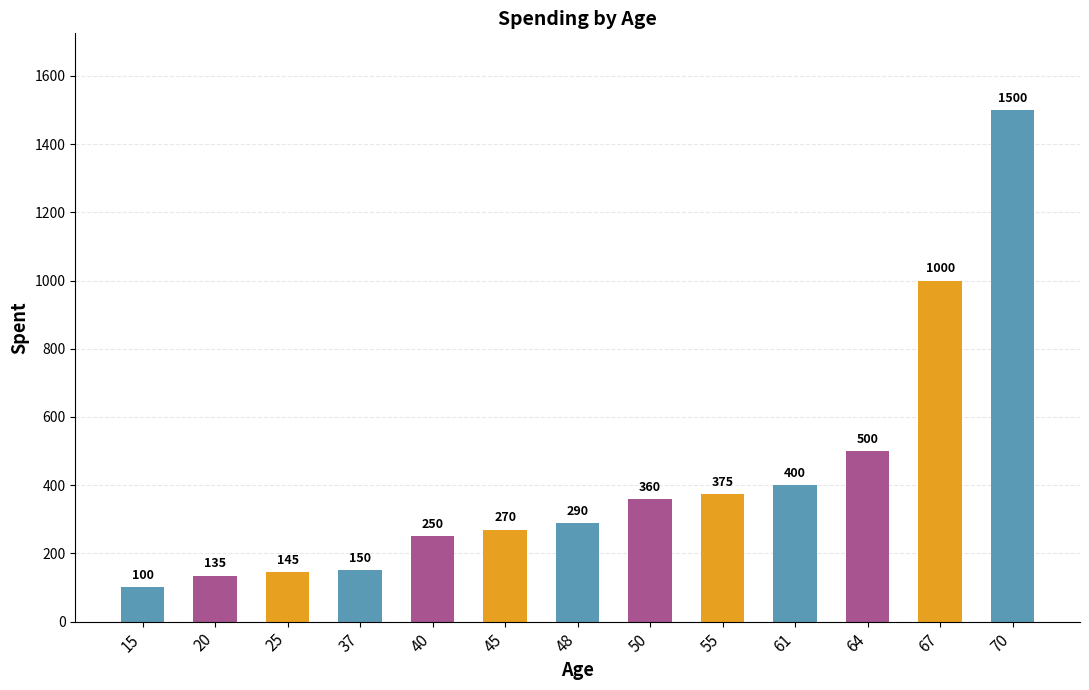

What is the maximum value shown in the chart?

1500